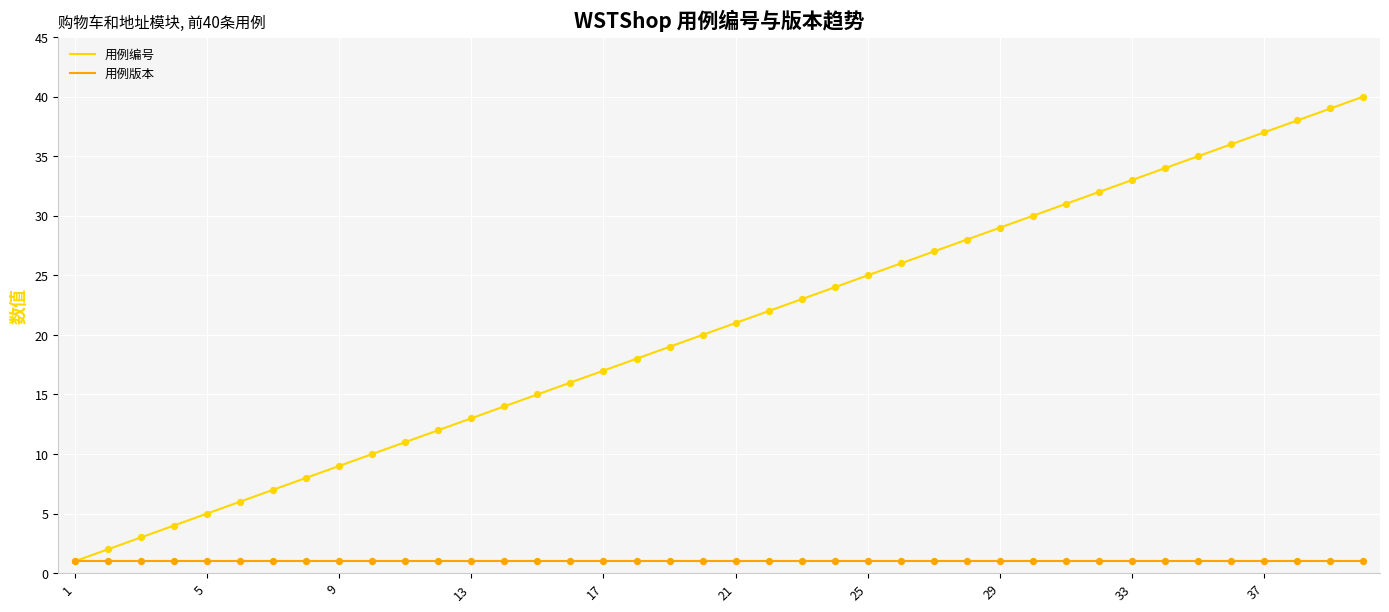

Which series has the largest total across all categories?

用例编号